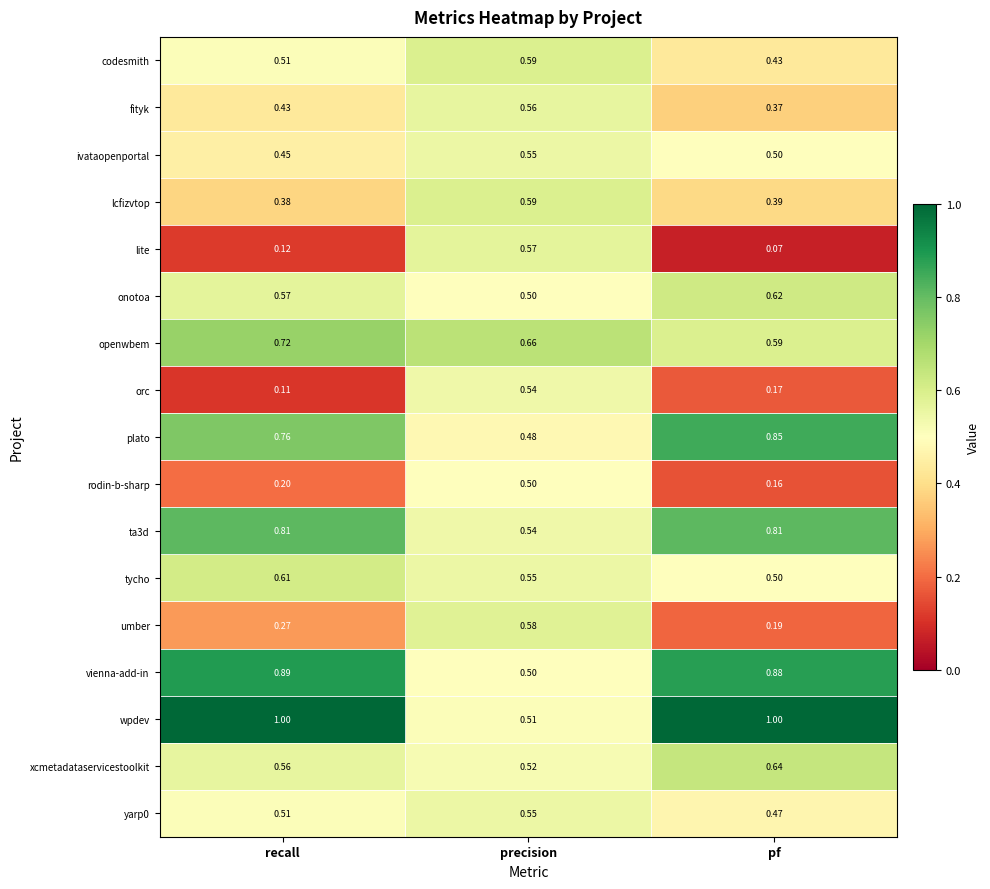

Which series has the widest spread of values?

lite